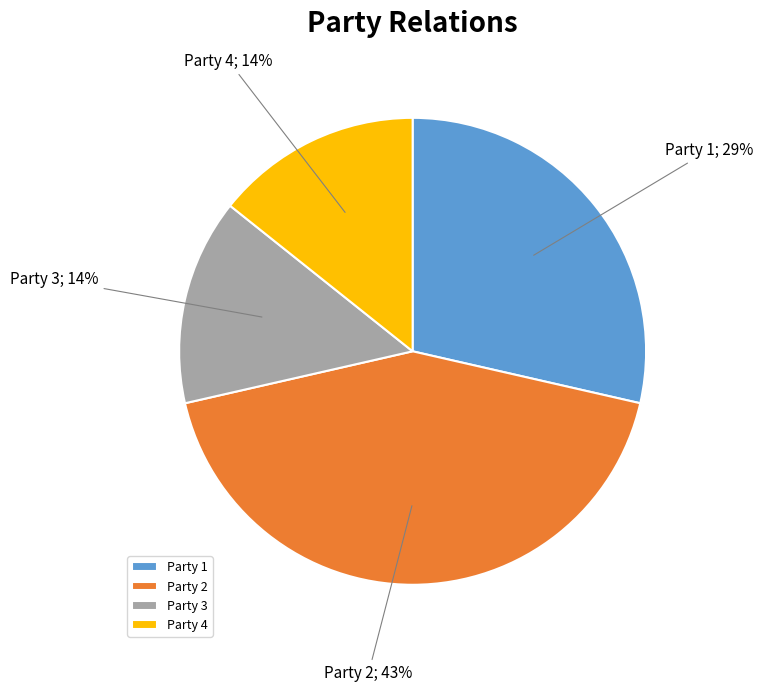

True or false: Party 4 accounts for 14% of the total.

True